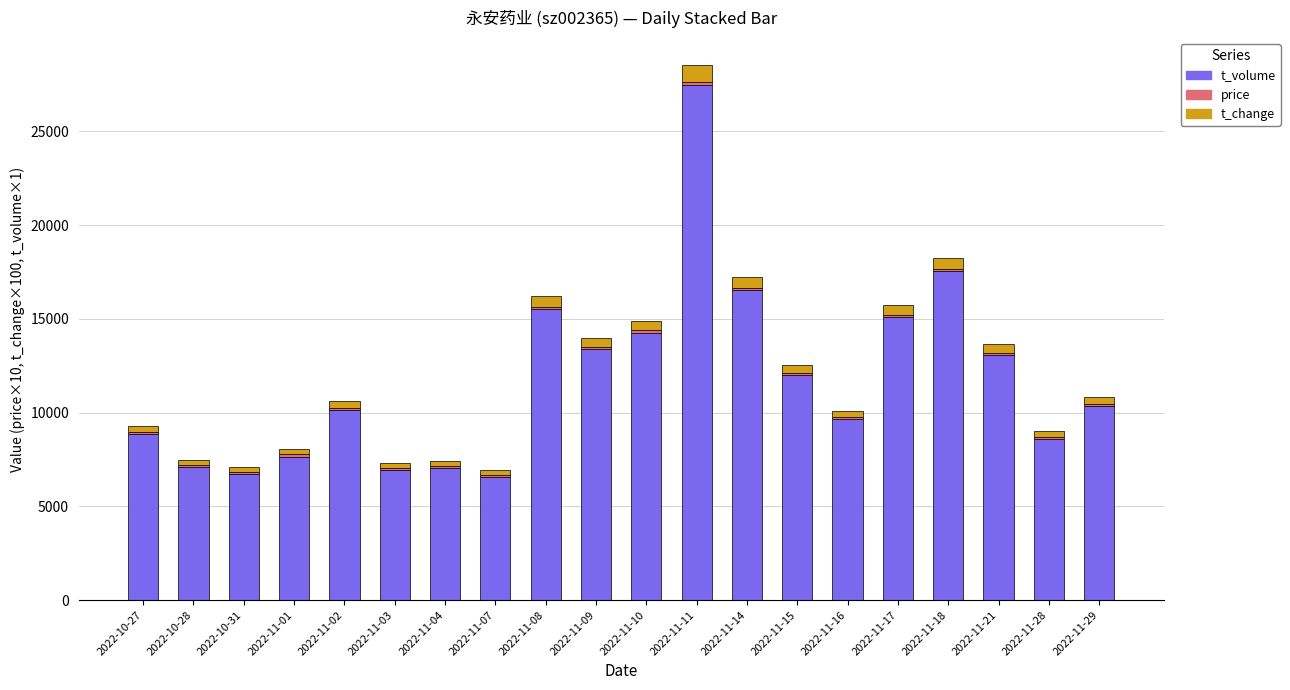

The value of t_volume at 2022-11-09 is 13381.0. True or false?

True